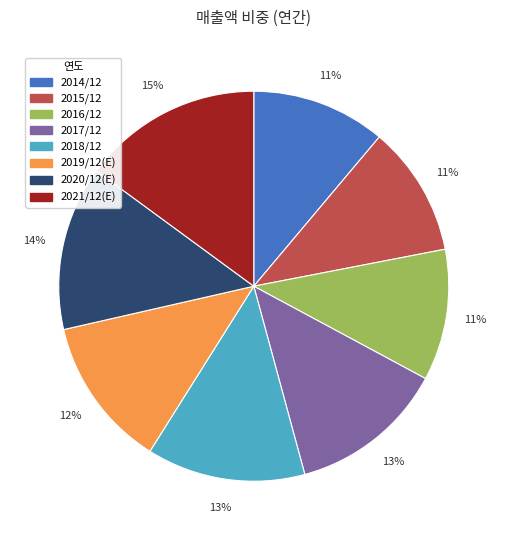

To the nearest percent, what is the difference between the largest and smallest slice percentages?

4%